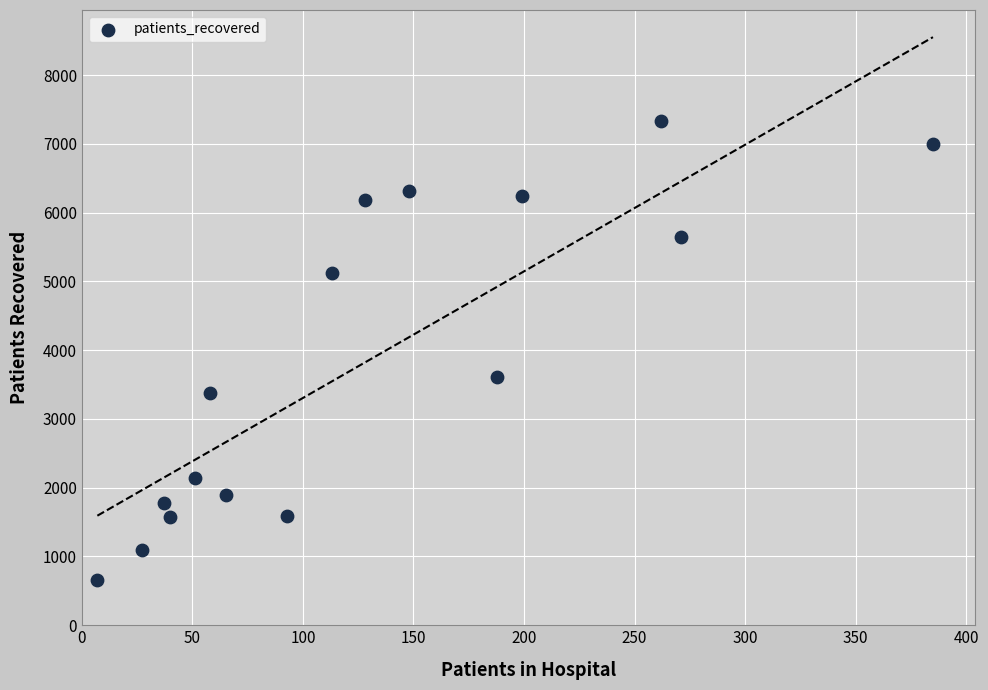

What Y value in the scatter plot is closest to 3992?

3607